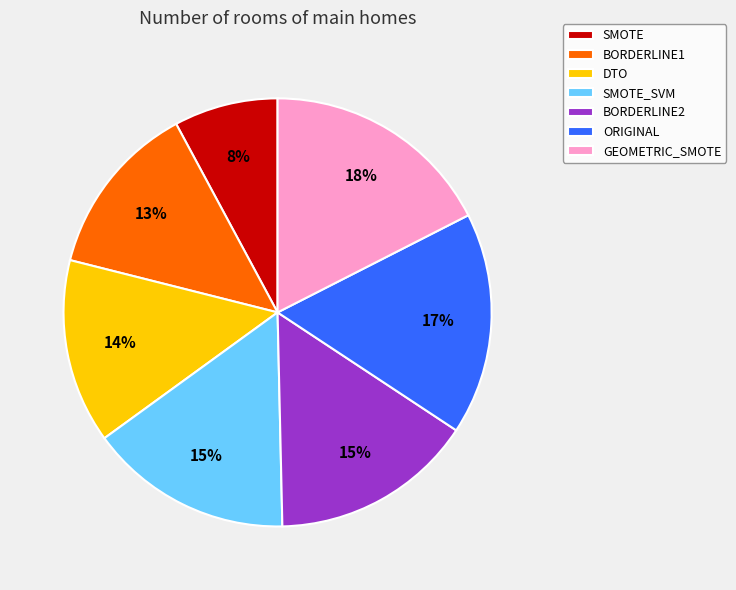

Which has a higher value, ORIGINAL or SMOTE?

ORIGINAL